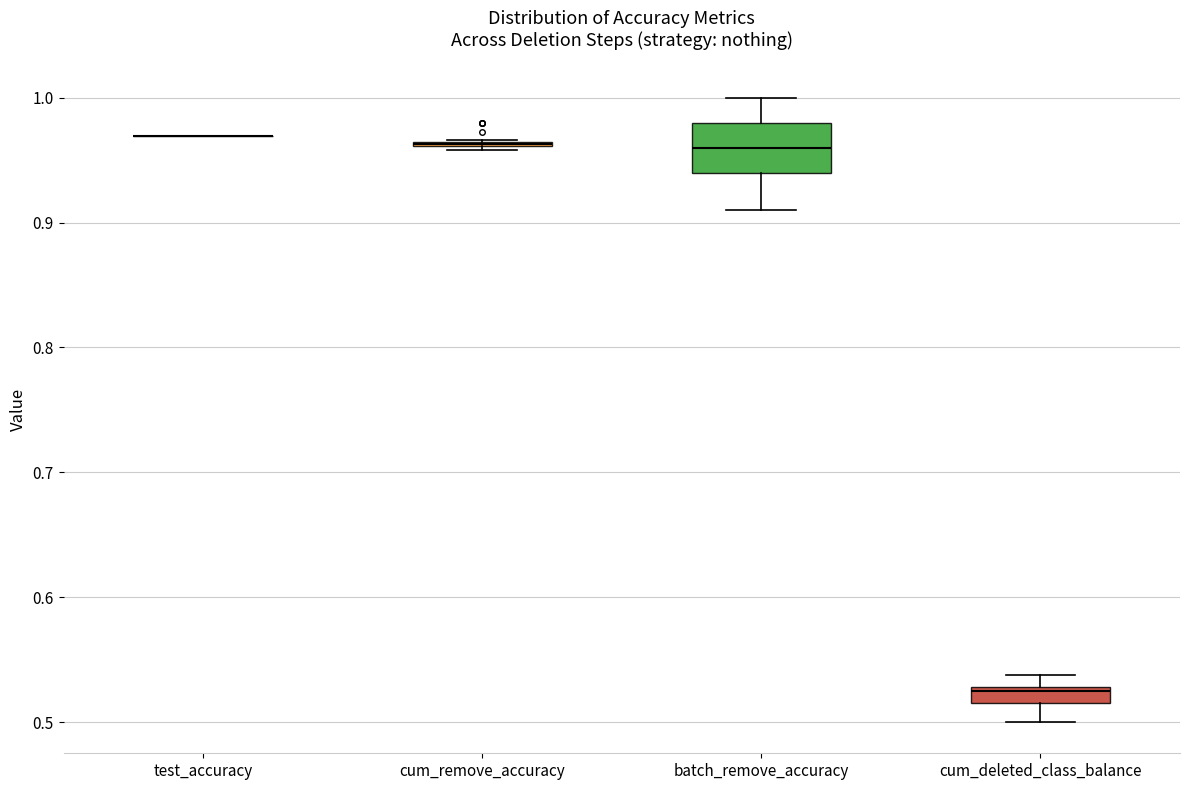

Where does the lower whisker of the box for cum_deleted_class_balance end on the y-axis? The values are not printed on the chart, so give them approximately, as read against the axis.

0.50